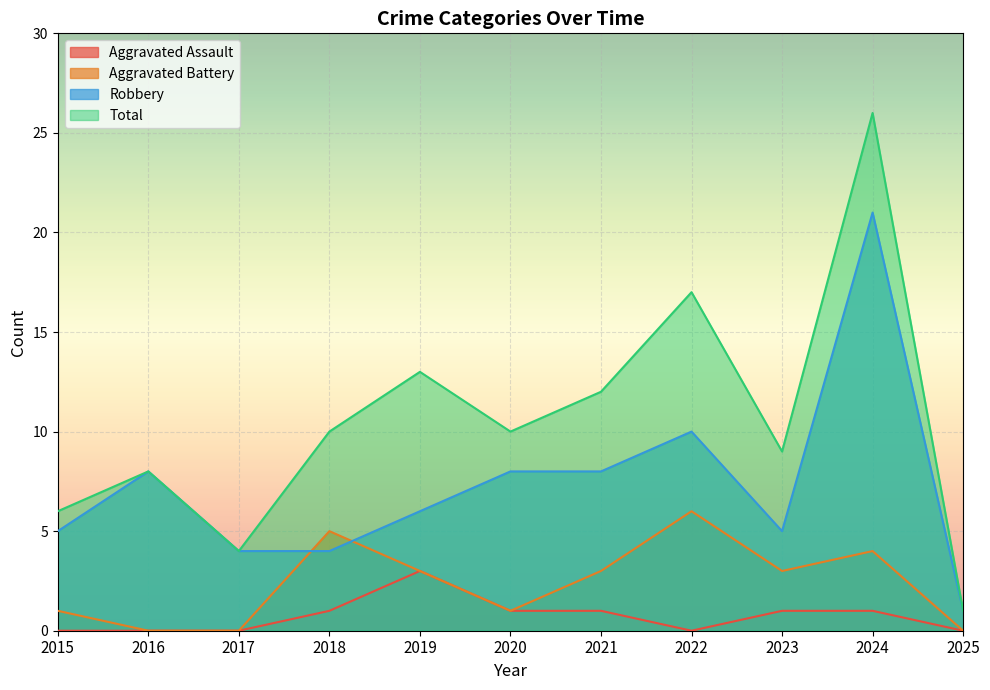

Reading left to right, what are all the values shown in this chart?

Aggravated Assault: 0	0	0	1	3	1	1	0	1	1	0
Aggravated Battery: 1	0	0	5	3	1	3	6	3	4	0
Robbery: 5	8	4	4	6	8	8	10	5	21	1
Total: 6	8	4	10	13	10	12	17	9	26	1